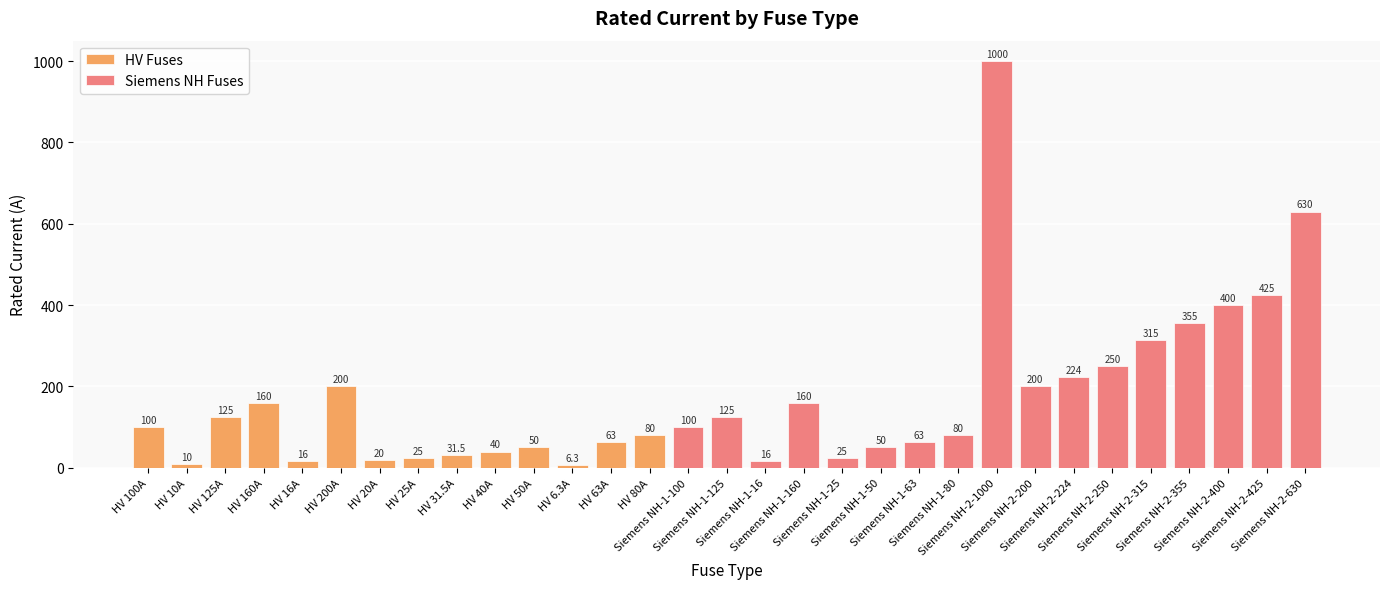

What is the value of the 5th bar from the left?

16.0